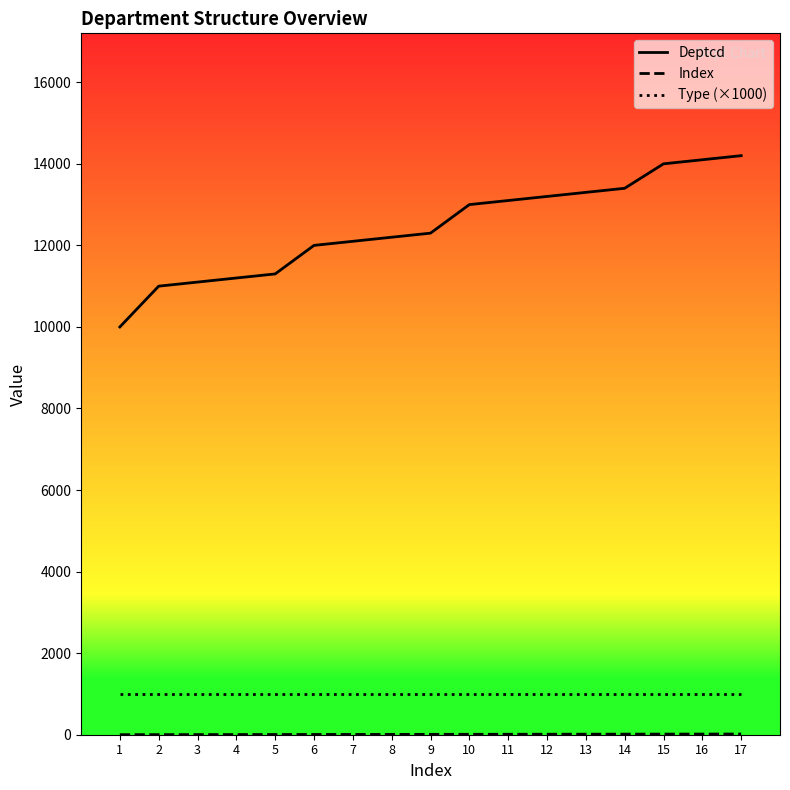

How many lines are shown in the chart?

3